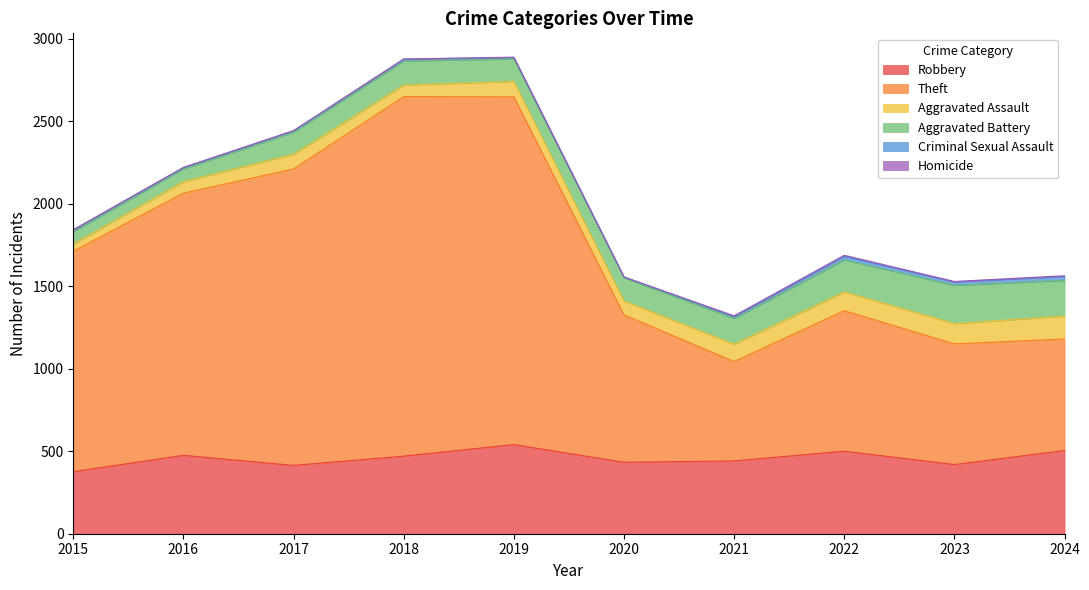

The Aggravated Battery series shows 75 at 2015. True or false?

True